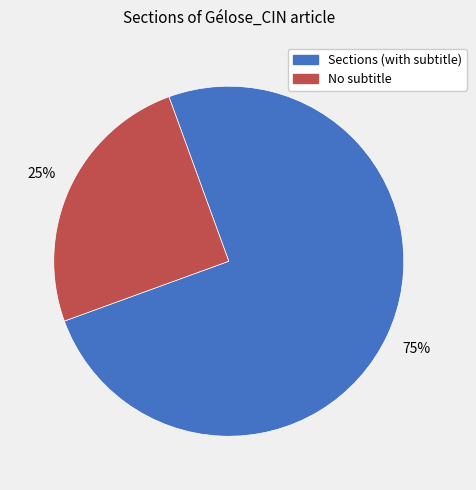

Which category has the biggest portion of the pie?

Sections (with subtitle)